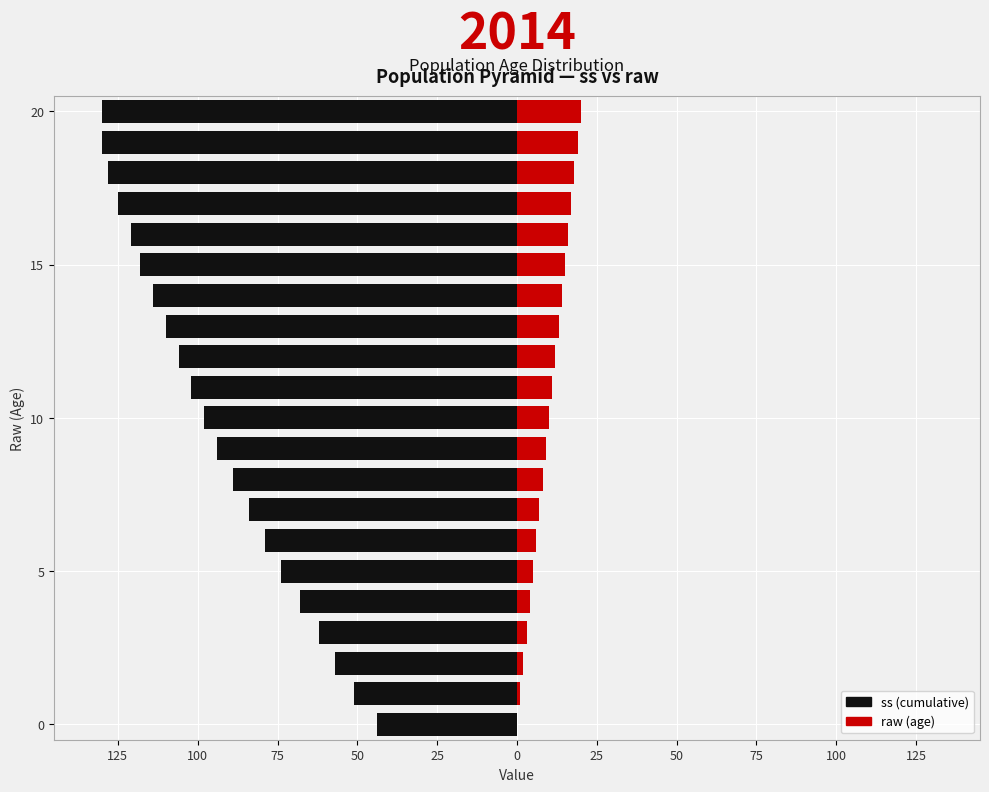

What is the sum of all raw values?

210